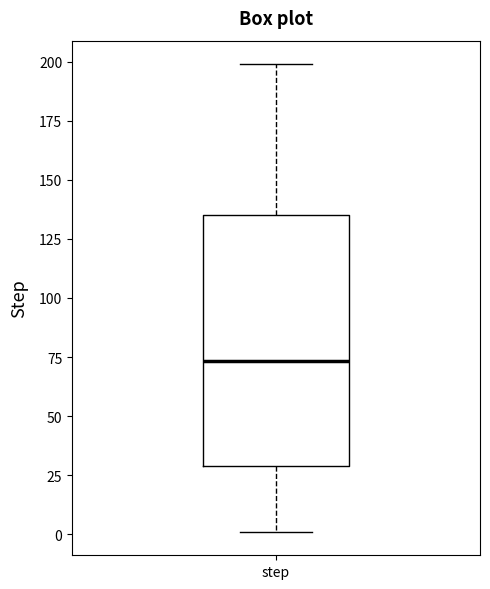

Read this box plot against the y-axis: the position of the median line, the range covered by the box, and the ends of both whiskers. The values are not printed on the chart, so give them approximately, as read against the axis.

median 75, box 30 to 135, whiskers 0 to 200